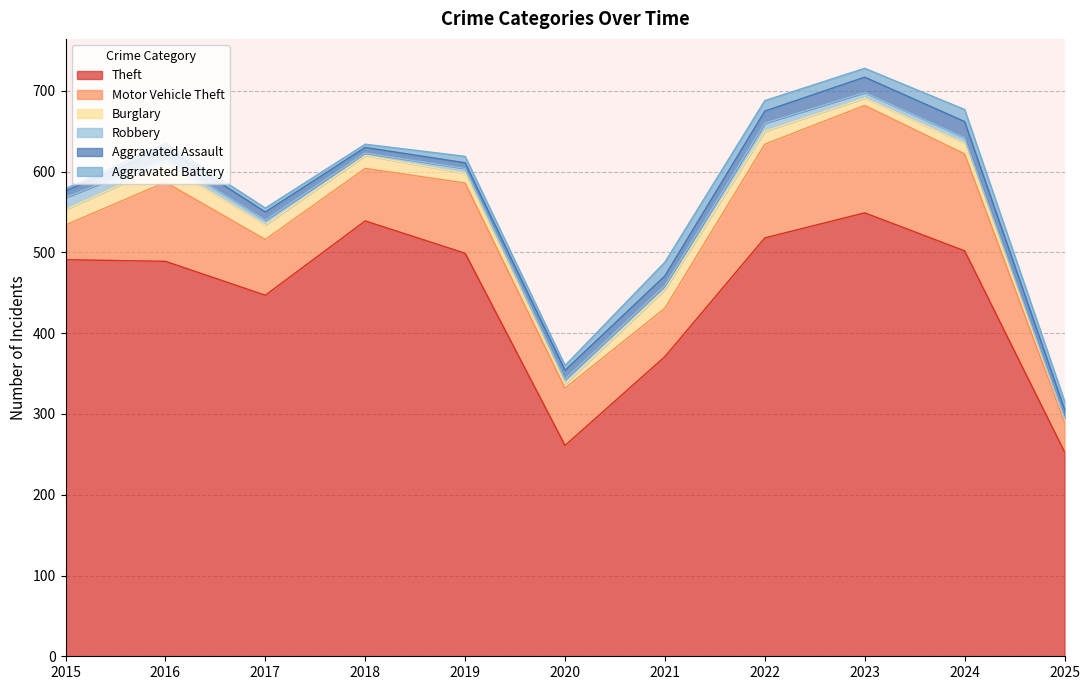

What is the minimum value for Aggravated Battery?

3